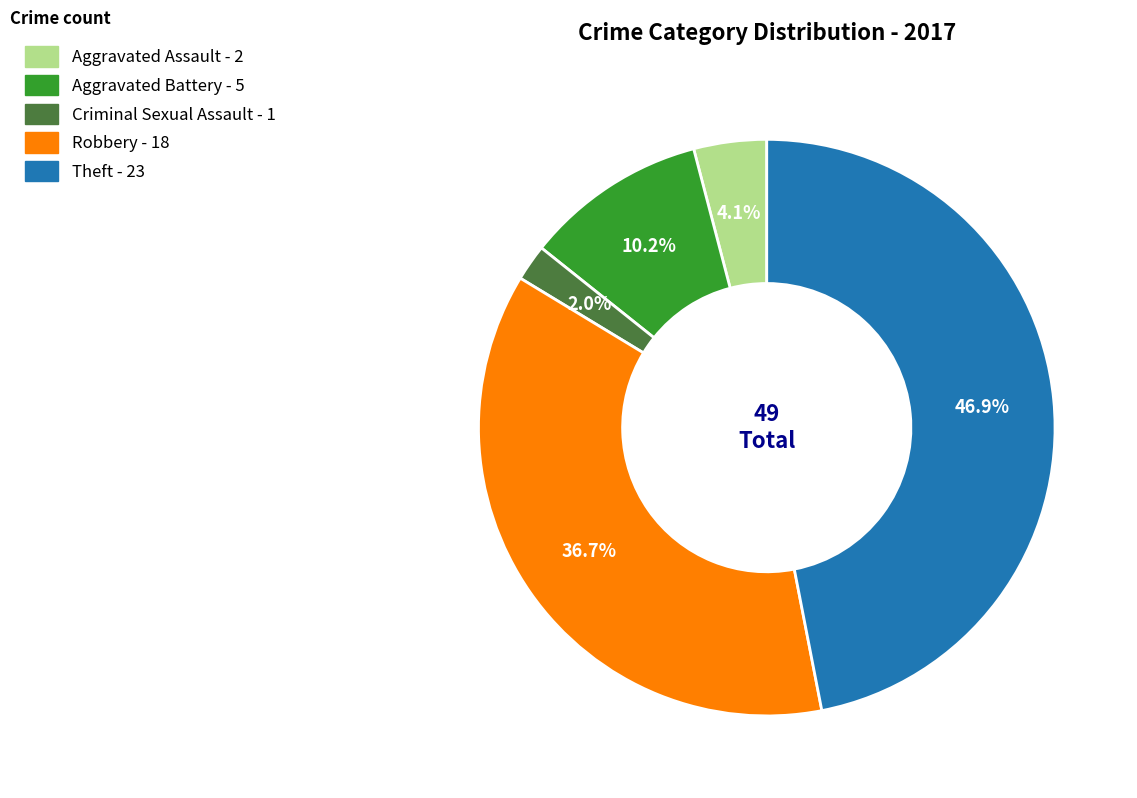

To the nearest percent, what is the average slice percentage?

20%